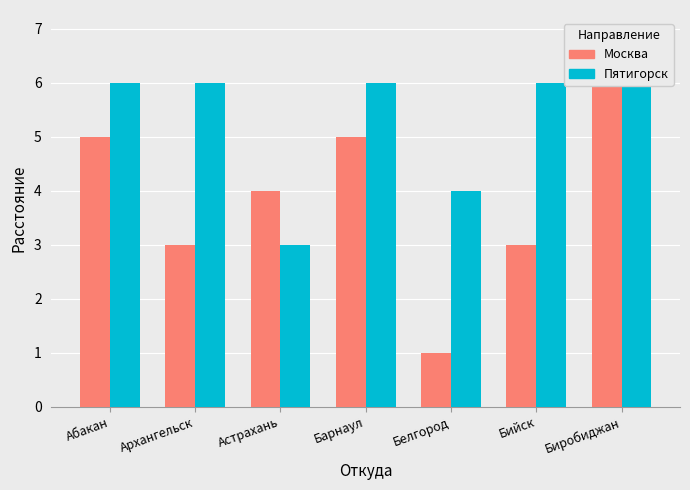

List the series in order of their overall mean, lowest first.

Москва, Пятигорск